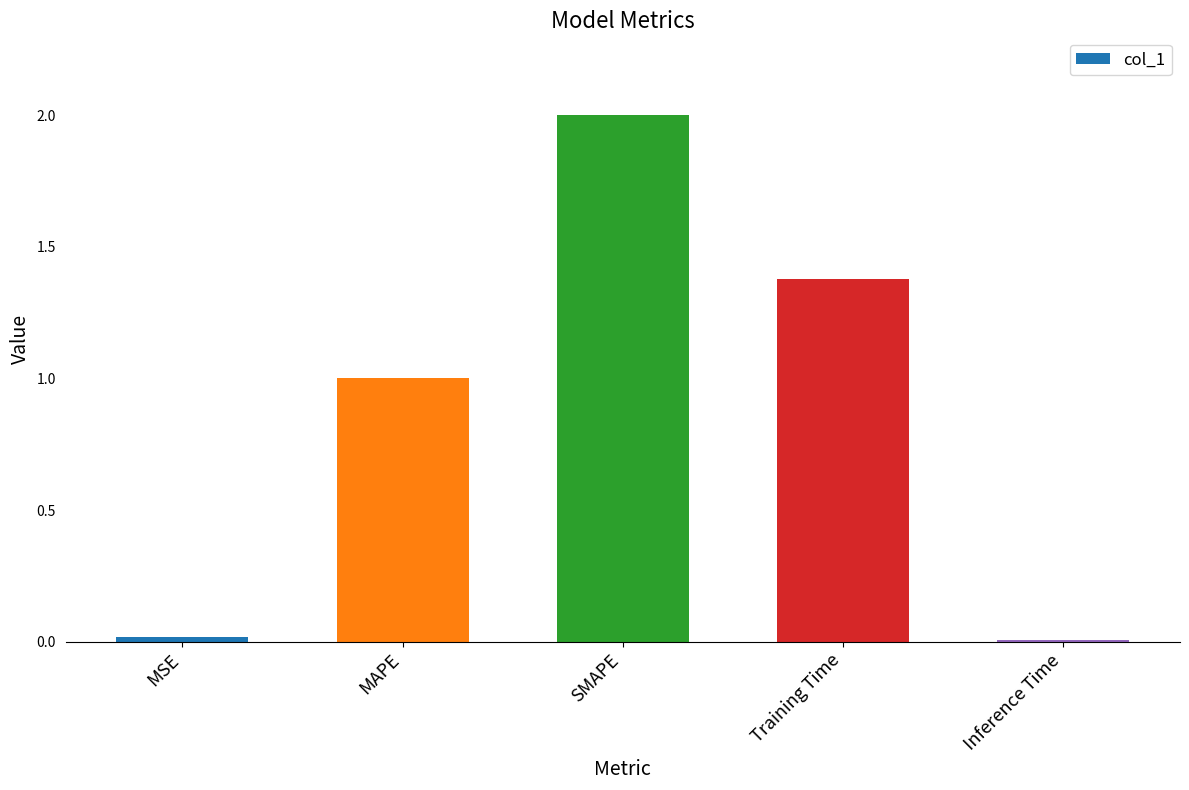

Approximately how many times larger is the value at Training Time compared to SMAPE?

0.7